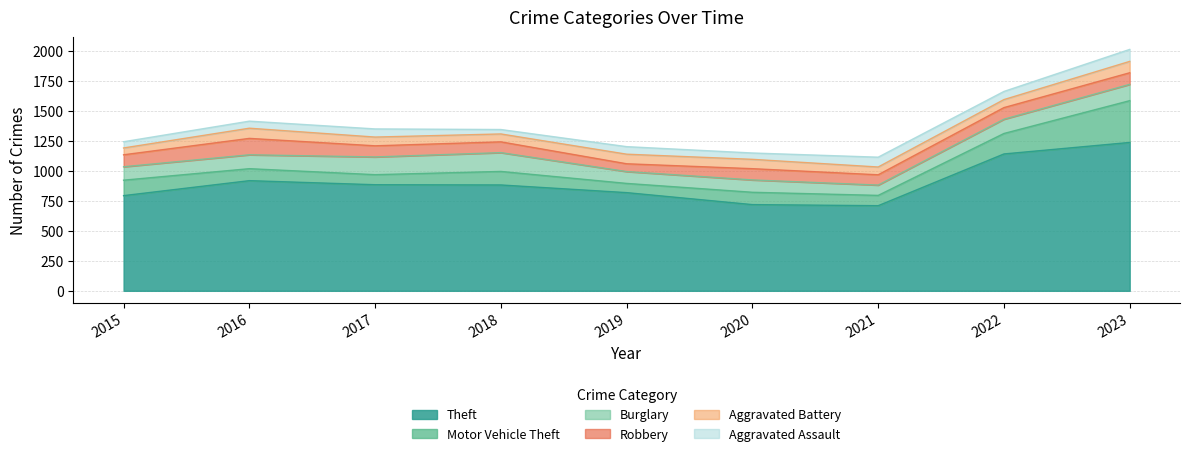

True or false: Aggravated Battery has a value of 113 at 2016.

False